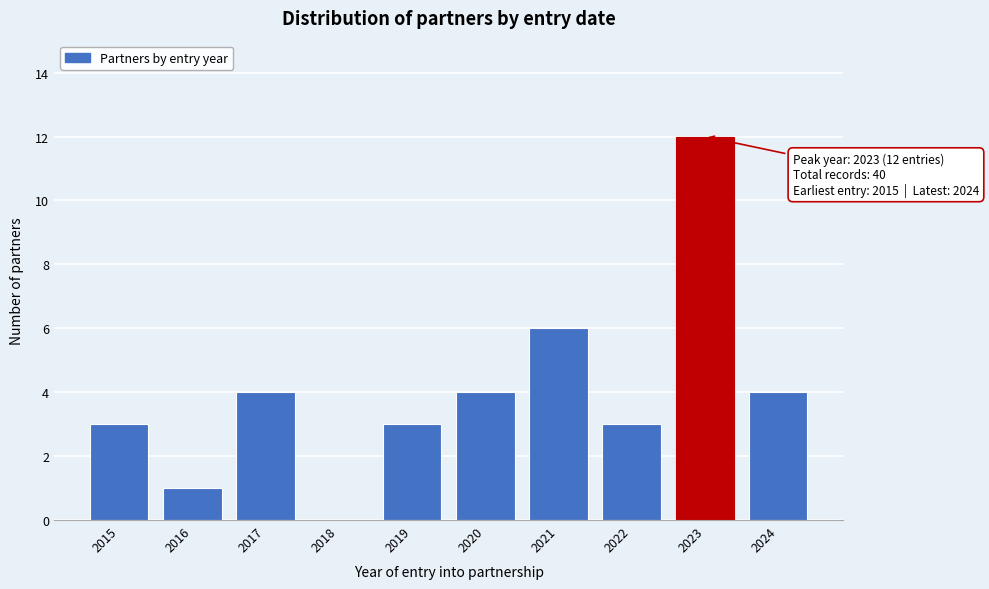

Reading left to right, list all the values displayed in this chart.

2015=3	2016=1	2017=4	2018=0	2019=3	2020=4	2021=6	2022=3	2023=12	2024=4